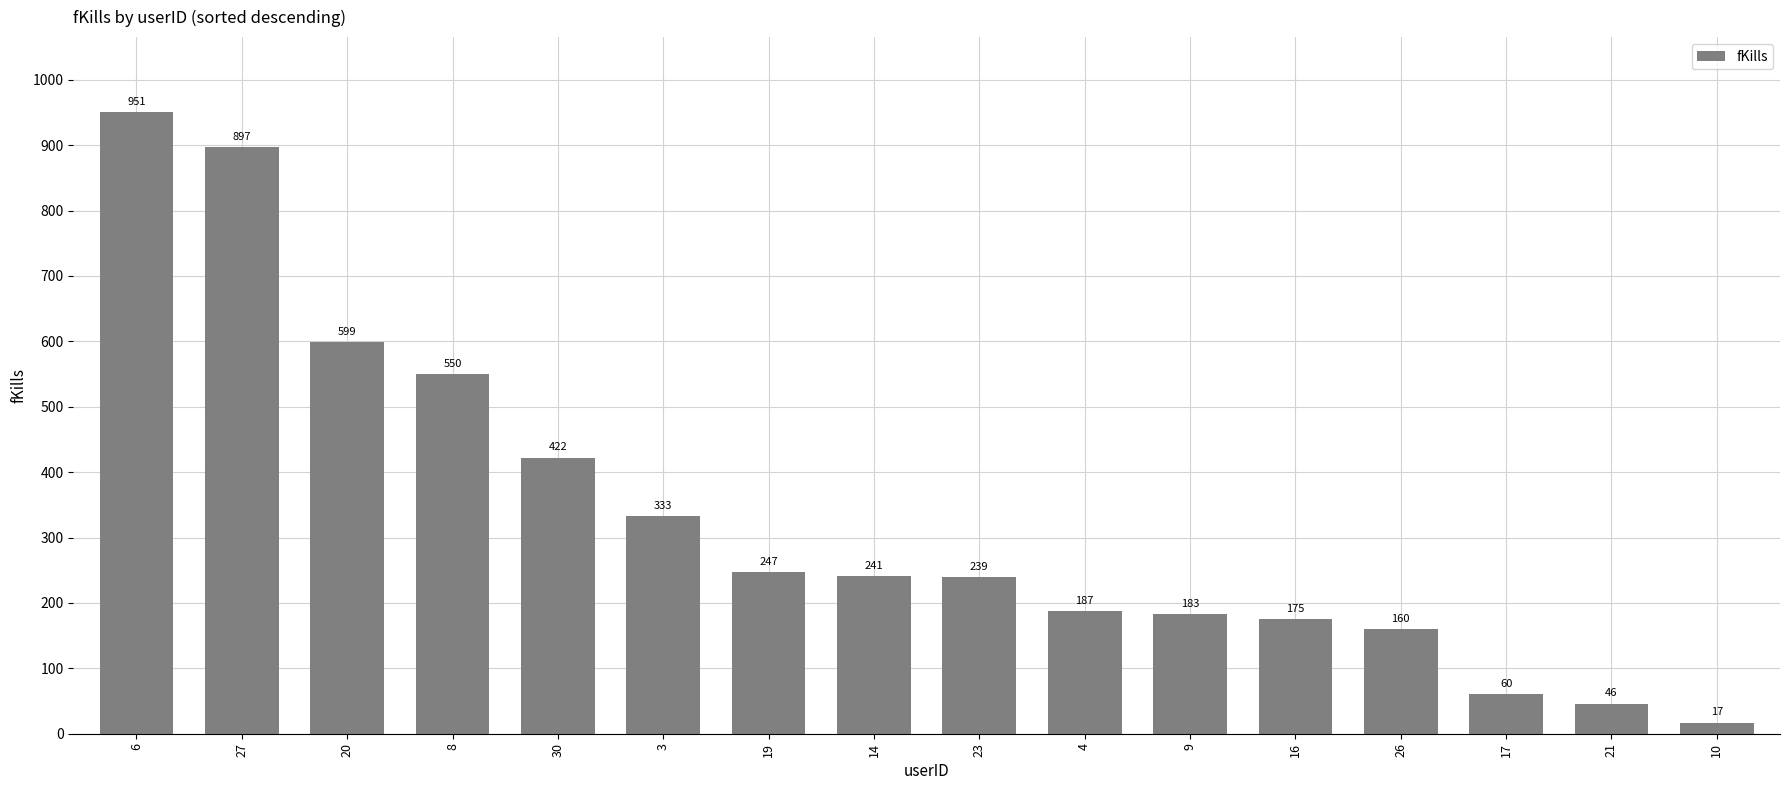

Does the chart contain stacked bars?

No